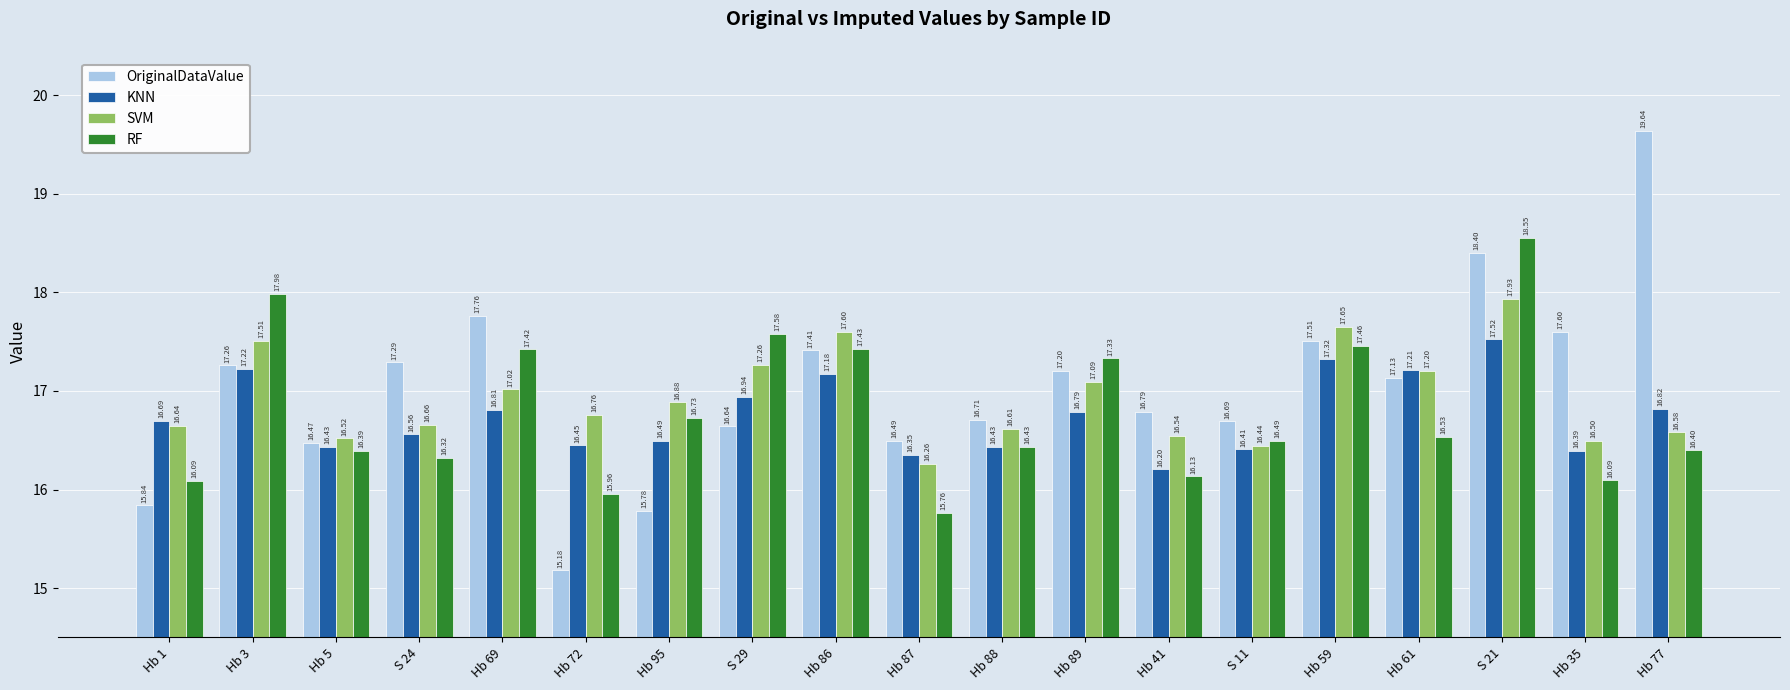

What is the average value of the SVM series?

16.9